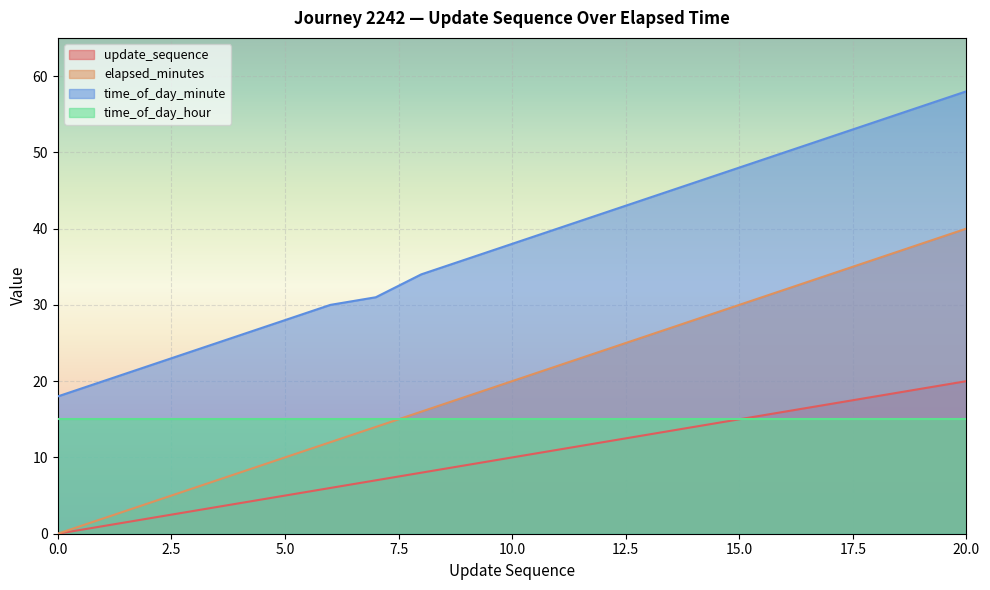

What is the value of the update_sequence point at the 8th from the left?

7